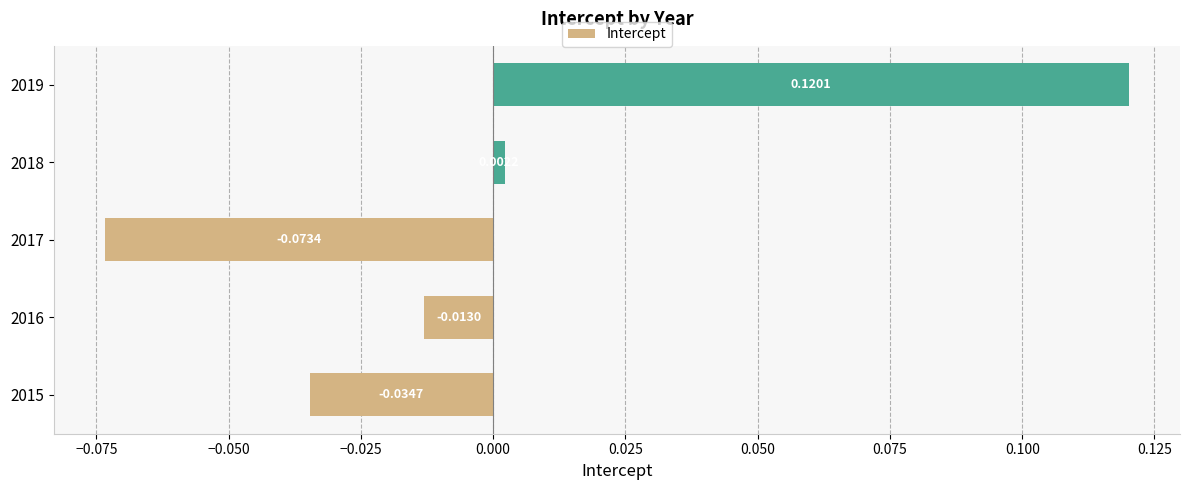

How many values are below zero?

3